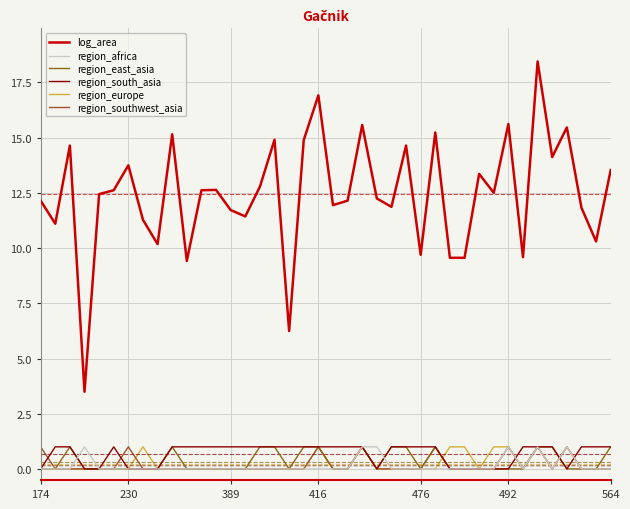

How many distinct data groups are displayed?

6